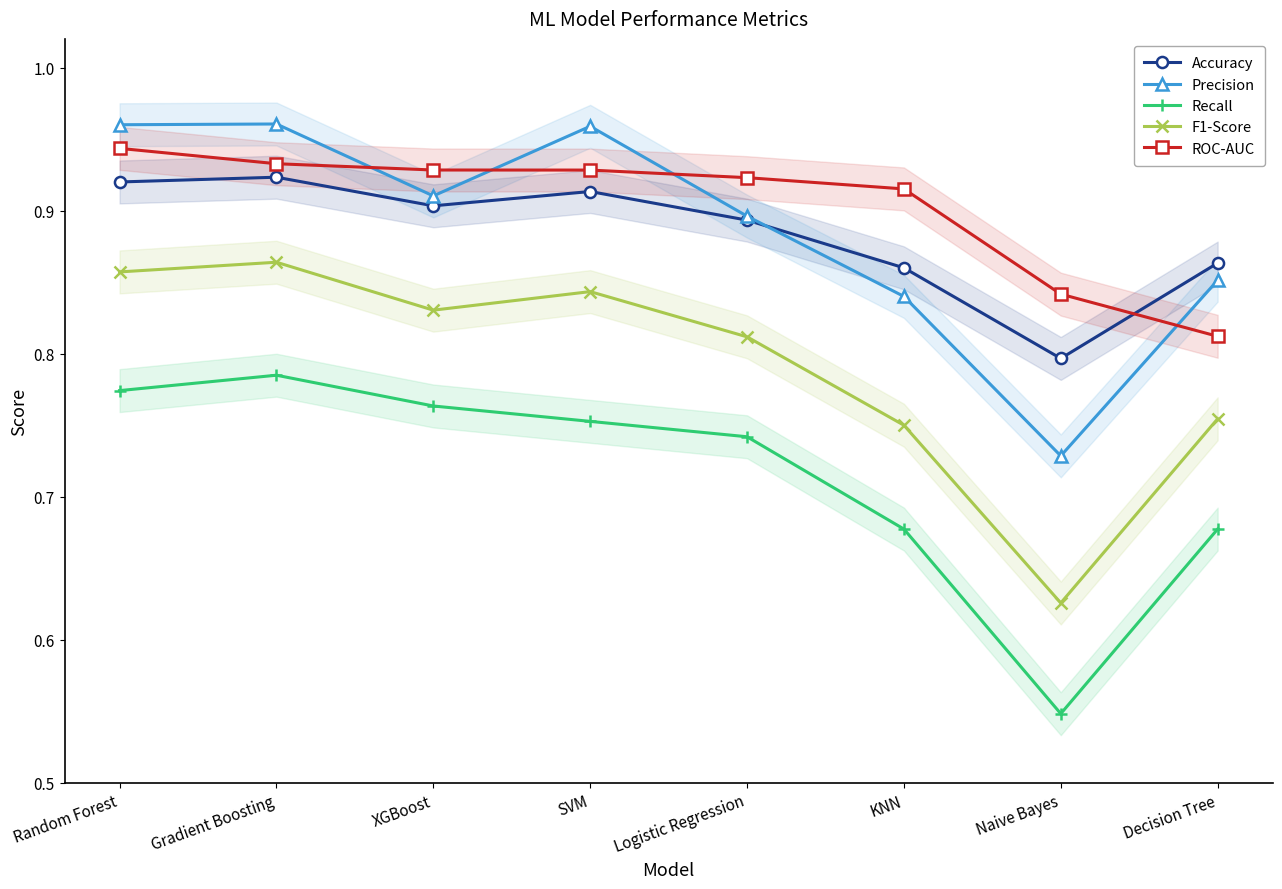

Which series has the largest total across all categories?

ROC-AUC